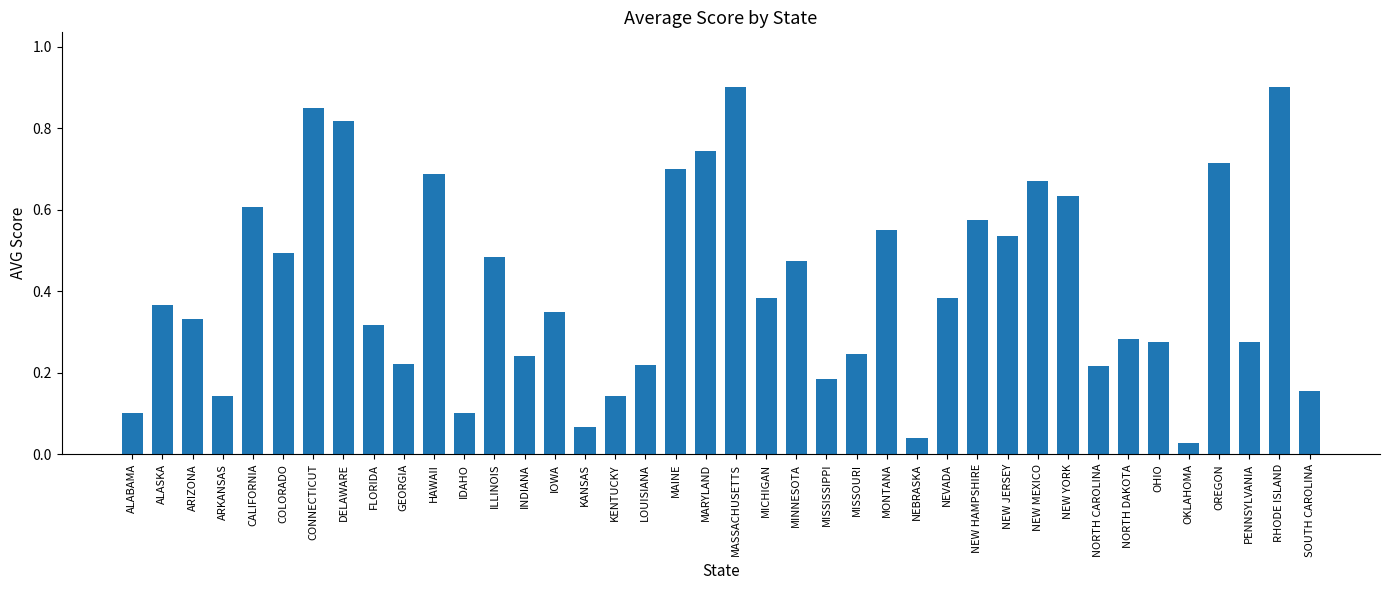

What position from the right is NEW YORK?

9